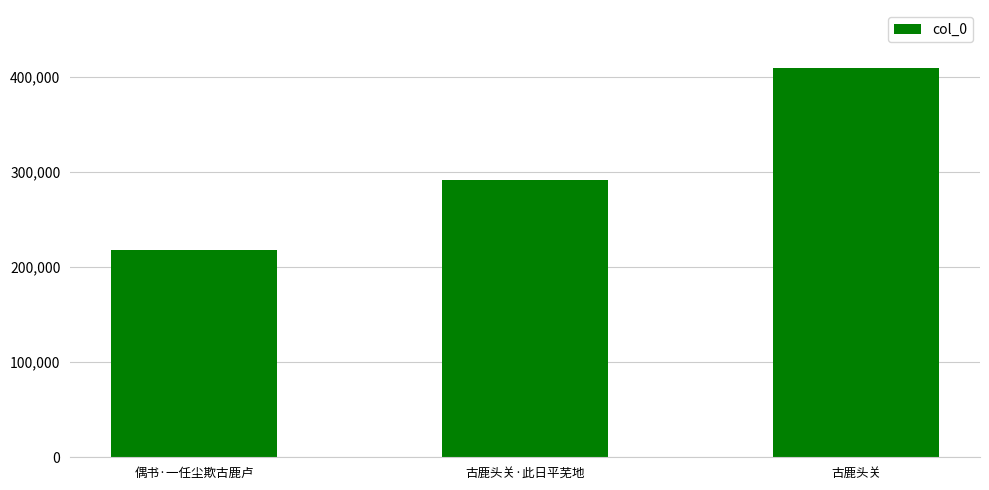

How many values are between 217359 and 408827?

3